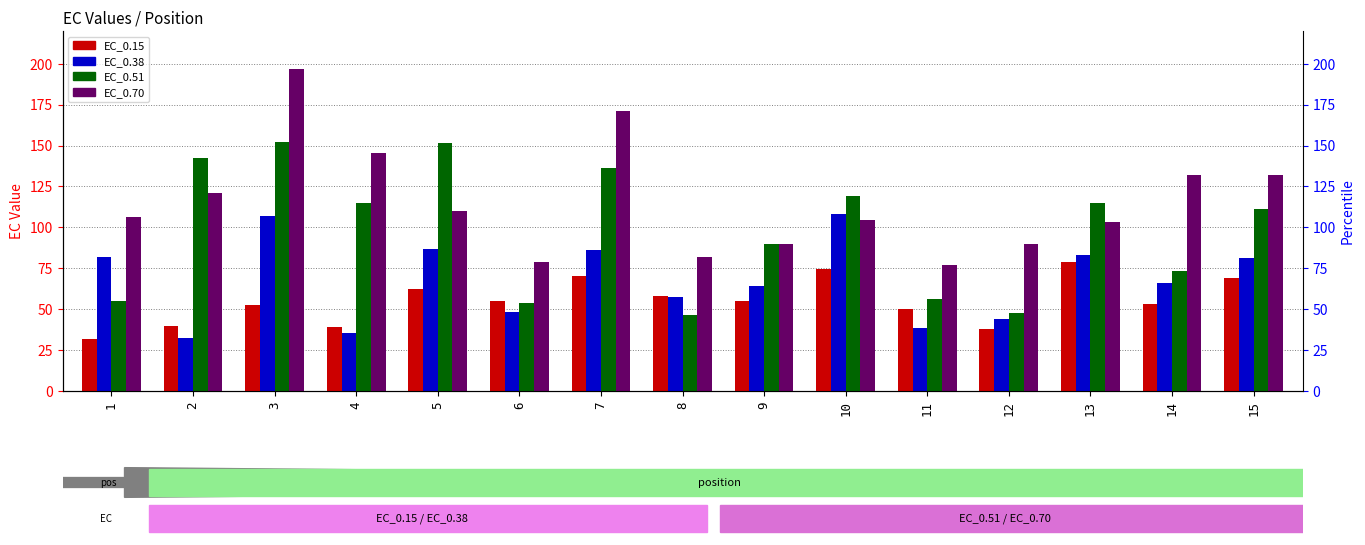

What is the value of the EC_0.51 bar at the 1st from the left?

55.2